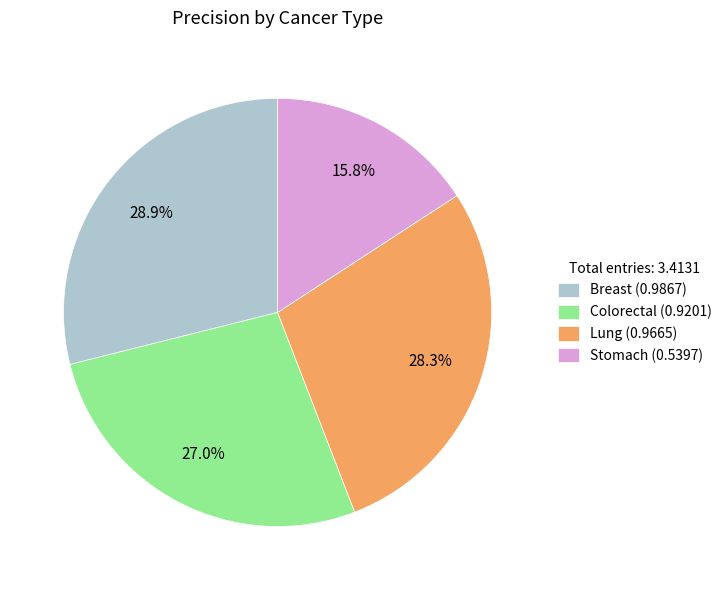

Rank the categories by value from lowest to highest.

Stomach, Colorectal, Lung, Breast